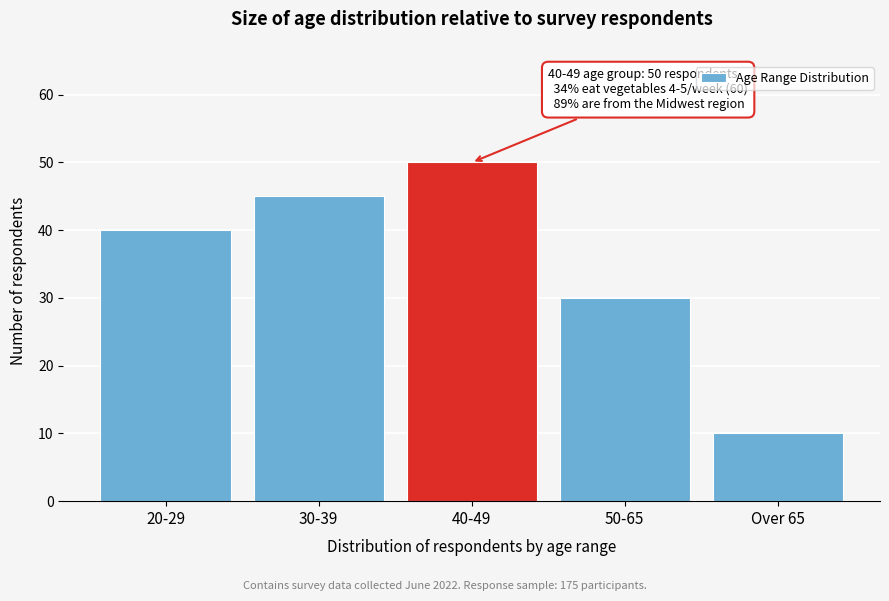

Reading left to right, extract all data points from this chart.

20-29=40	30-39=45	40-49=50	50-65=30	Over 65=10